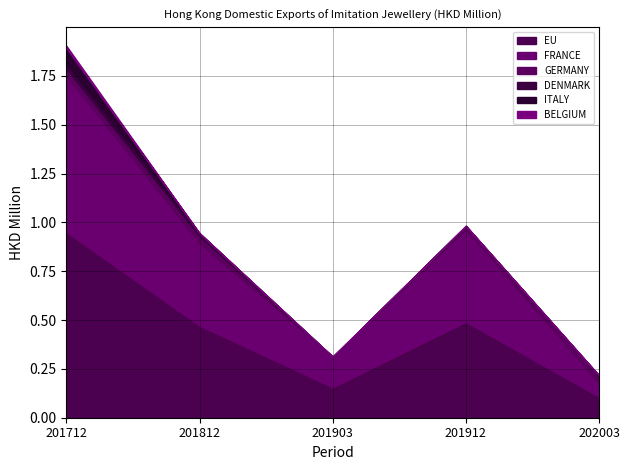

At which category is the sum across all series the highest?

201712